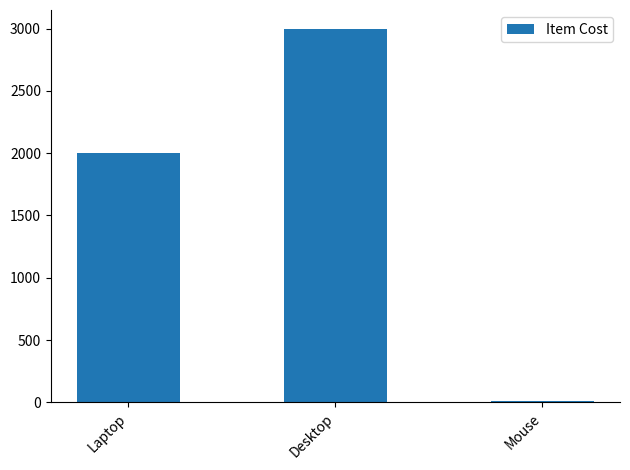

How many categories are shown in the chart?

3